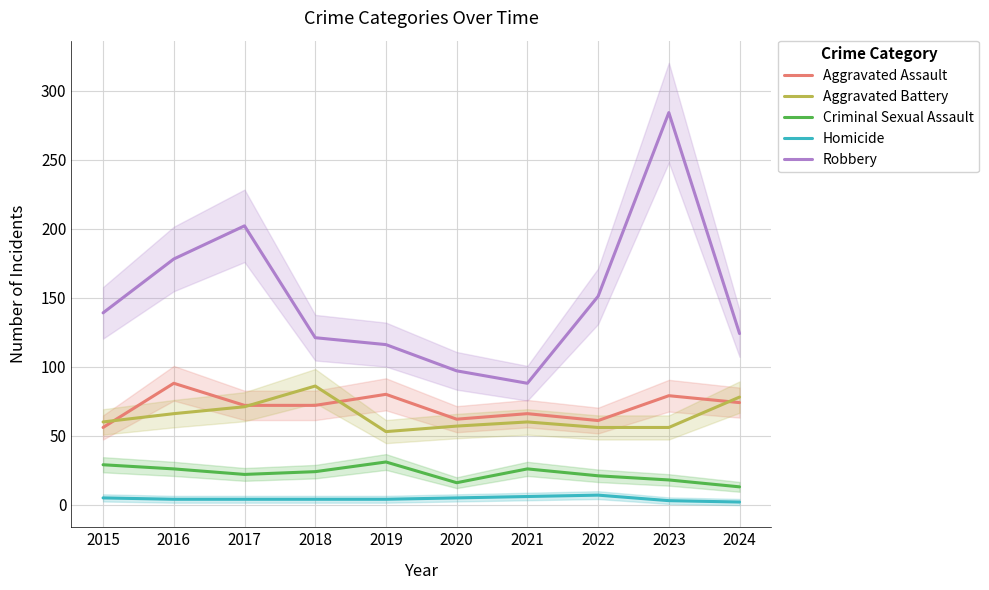

True or false: Aggravated Assault and Robbery cross at least once.

False